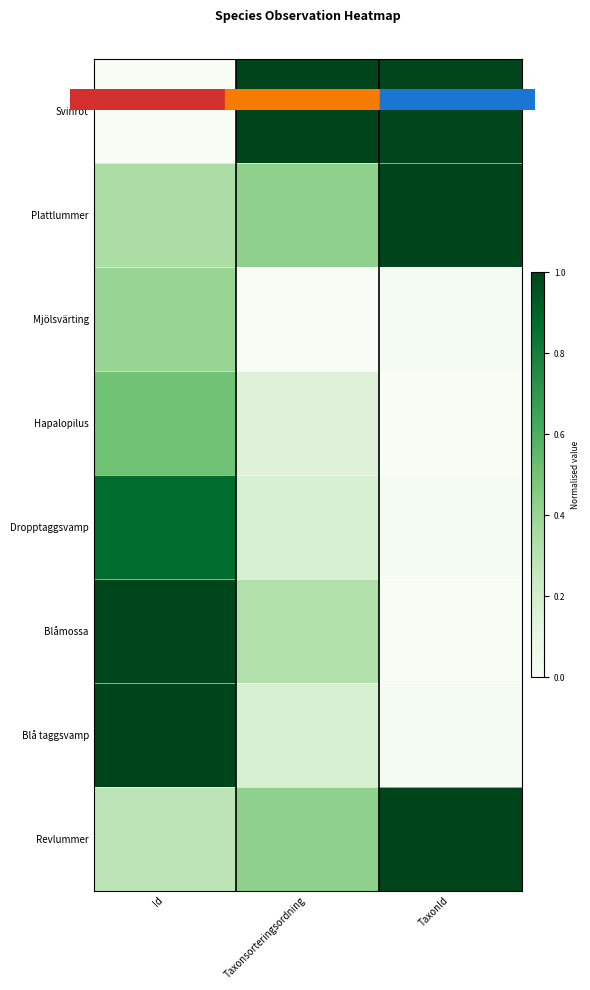

At which category does the chart reach its minimum across all series?

TaxonId